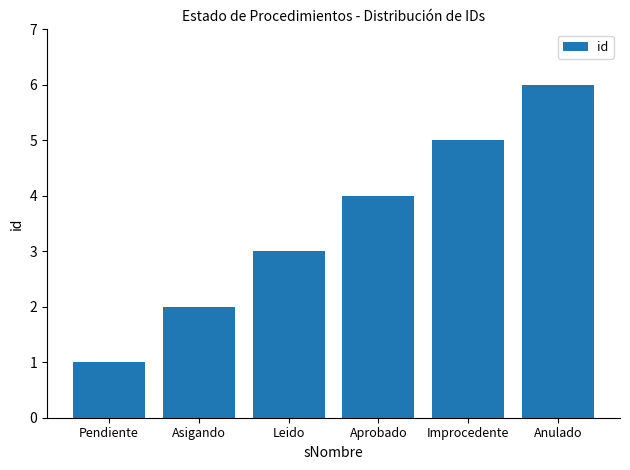

Which category has the lowest value across all series?

Pendiente